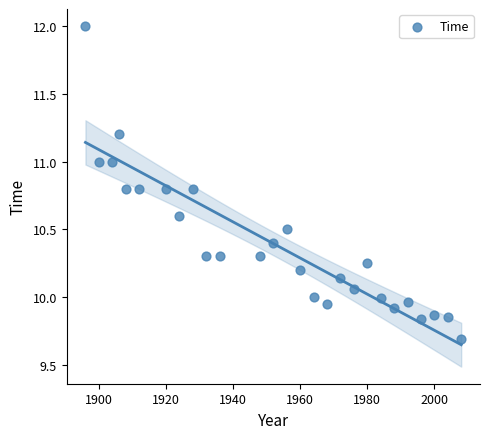

What is the range of Y values (max minus min)?

2.3